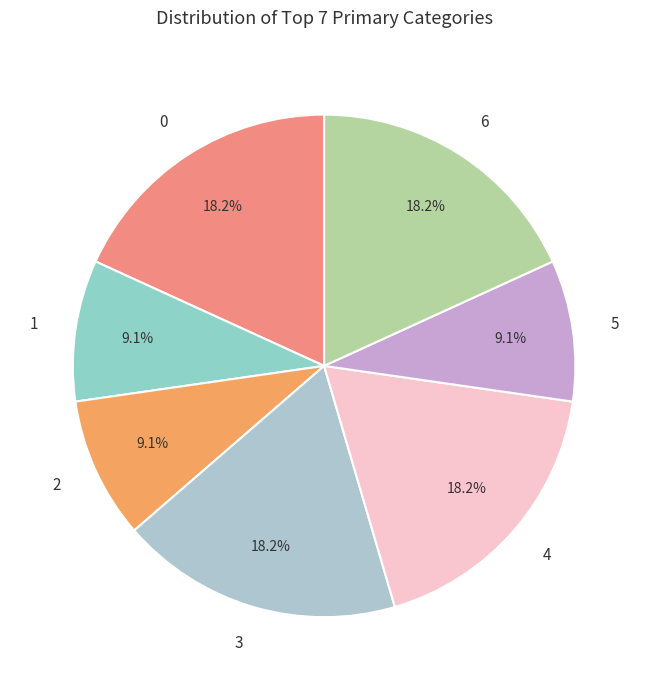

Is the sum of 0 and 5 greater than half?

No